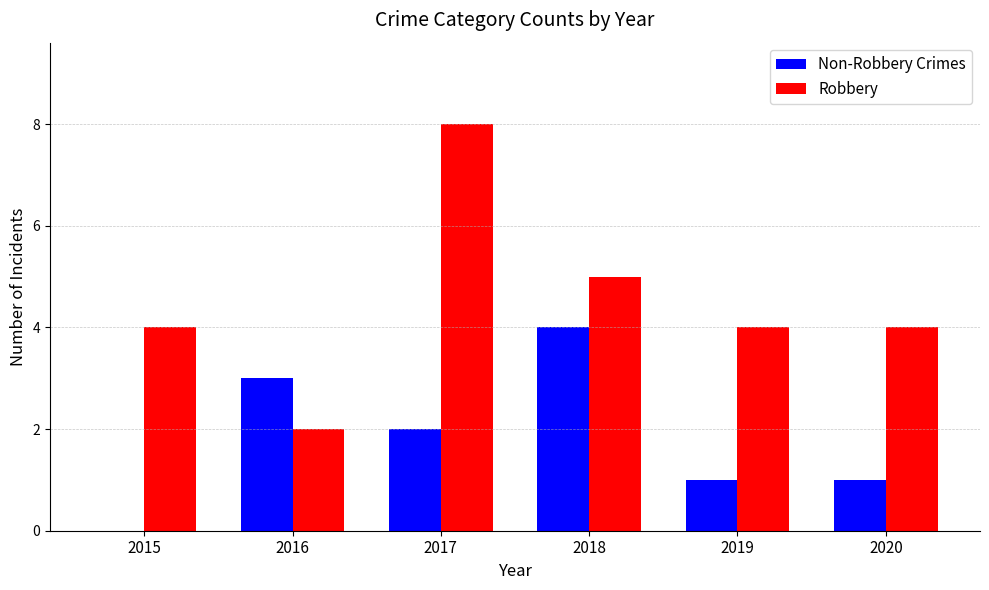

Which series changed the most between 2018 and 2020?

Non-Robbery Crimes